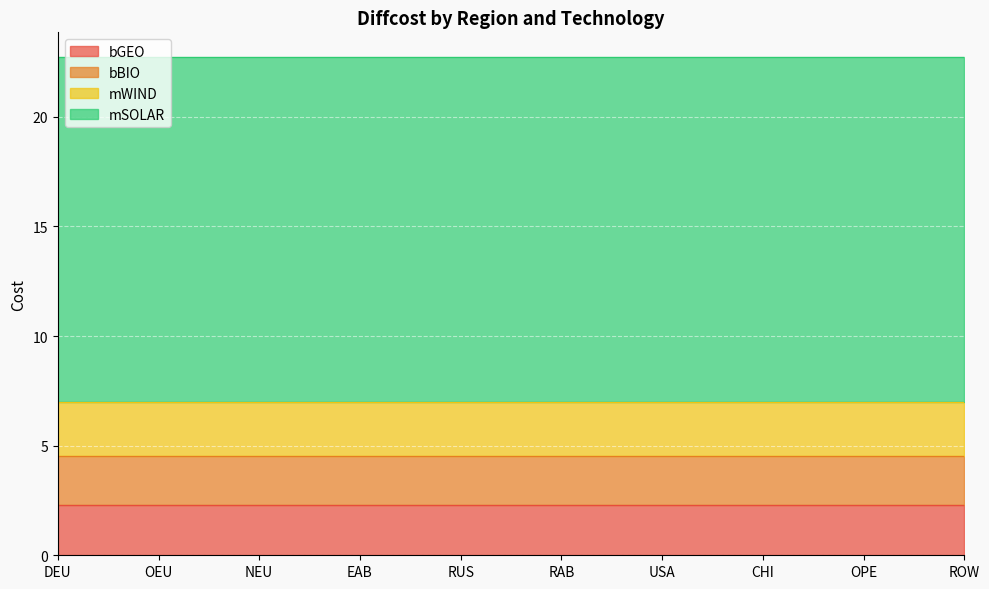

Is it true that bBIO equals 1.0 at OEU?

False